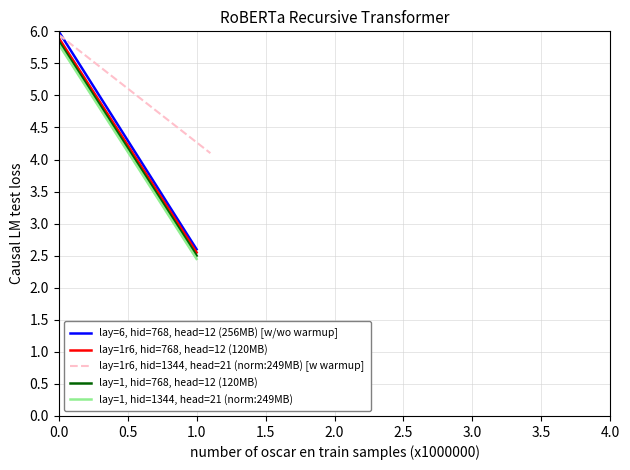

Which series changed the most between 0.0 and 0.5?

lay=6, hid=768, head=12 (256MB) [w/wo warmup]